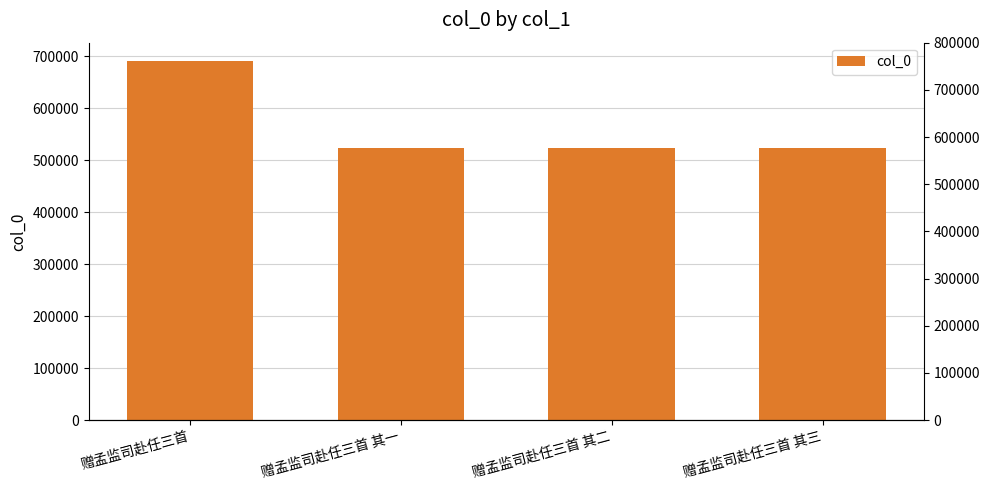

Reading right to left, transcribe all the data shown in this chart.

523568	523567	523566	691674